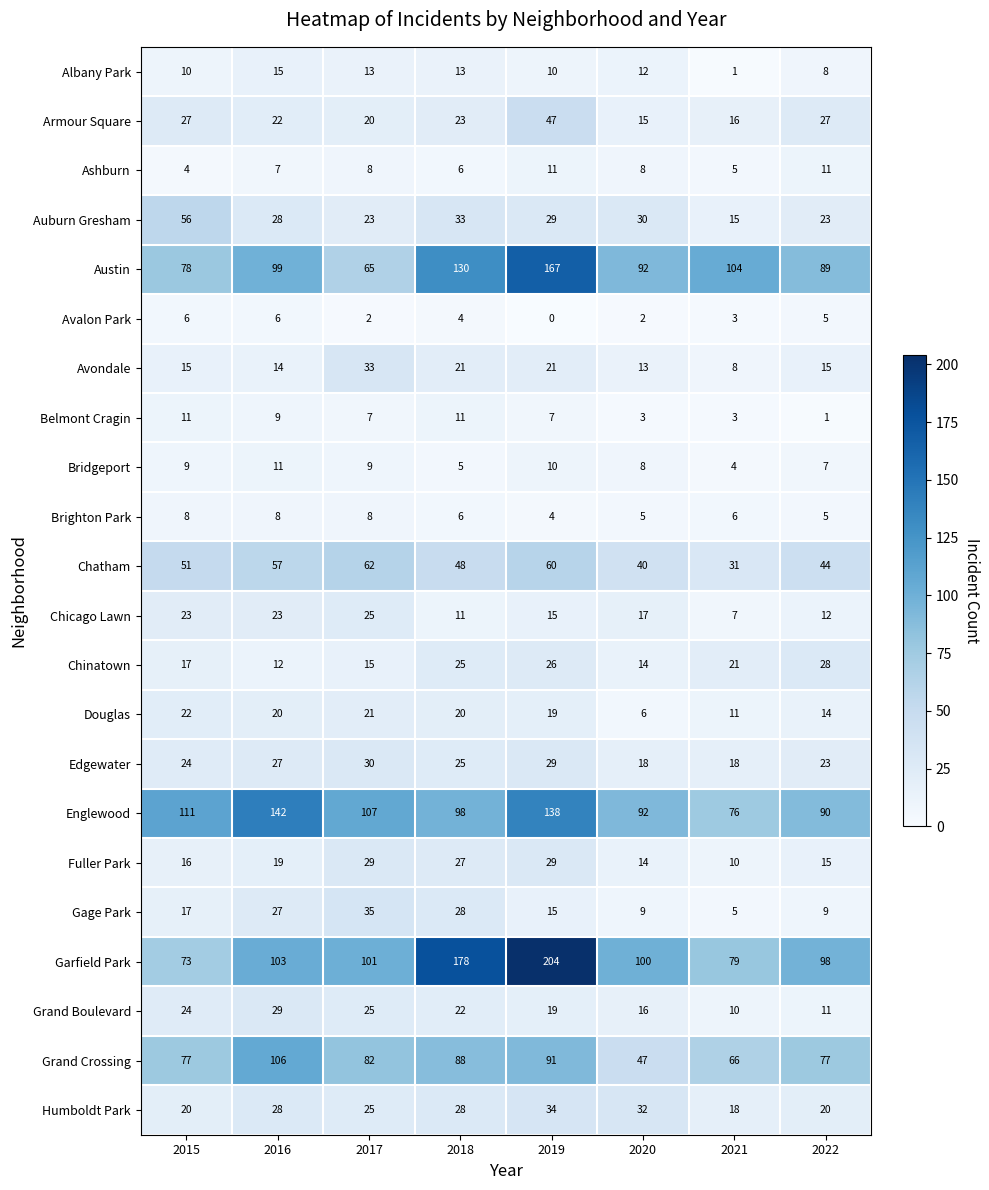

Which series has the largest total across all categories?

Garfield Park